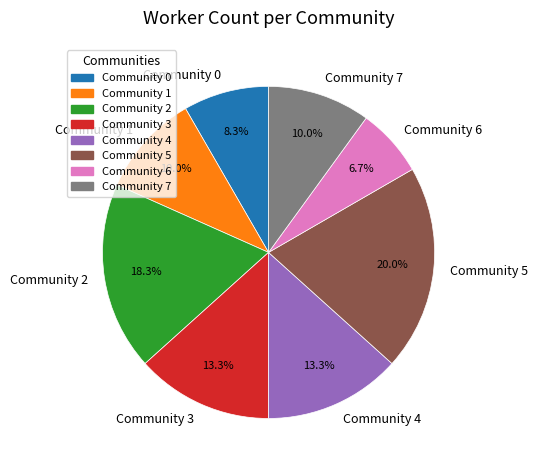

To the nearest percent, what is the average slice percentage?

12%